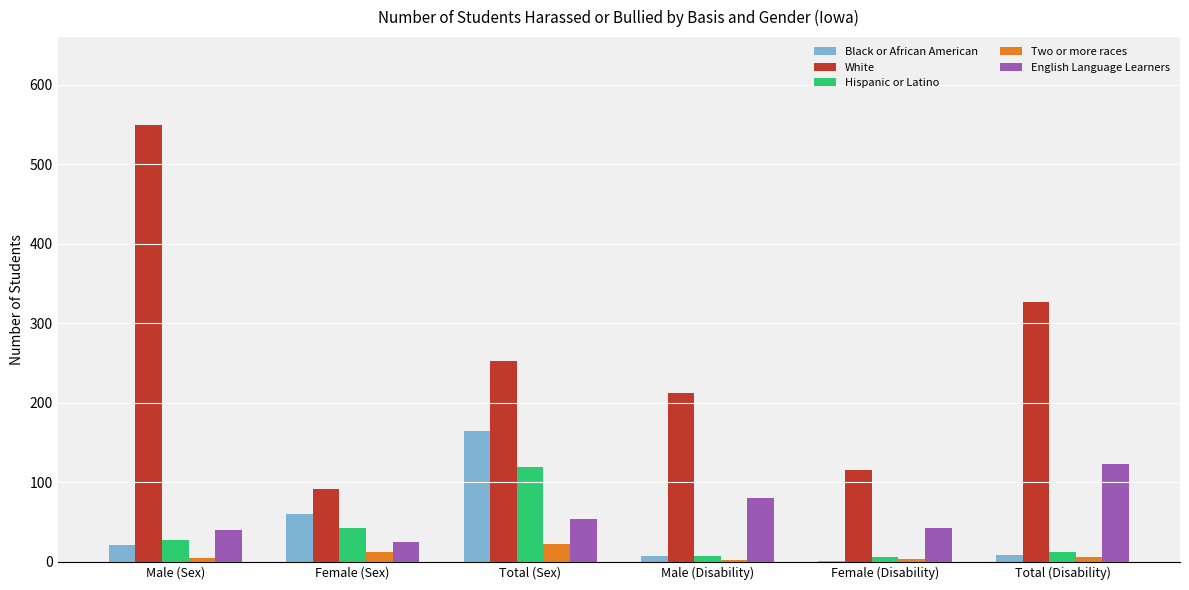

At which label does Black or African American reach its peak?

Total (Sex)